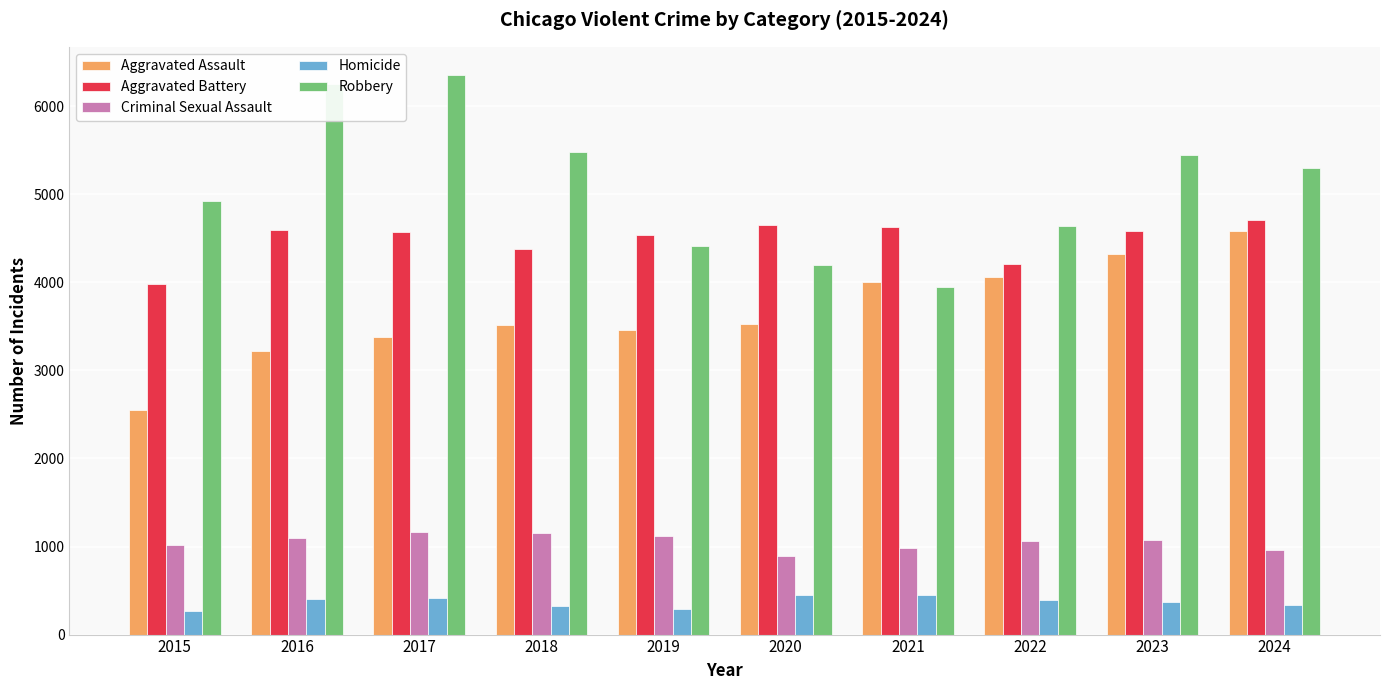

What is the difference between the maximum and second lowest values in the Criminal Sexual Assault series?

204